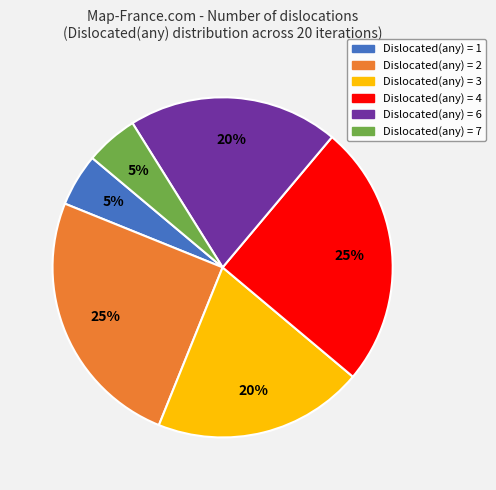

How many slices are in this pie chart?

6